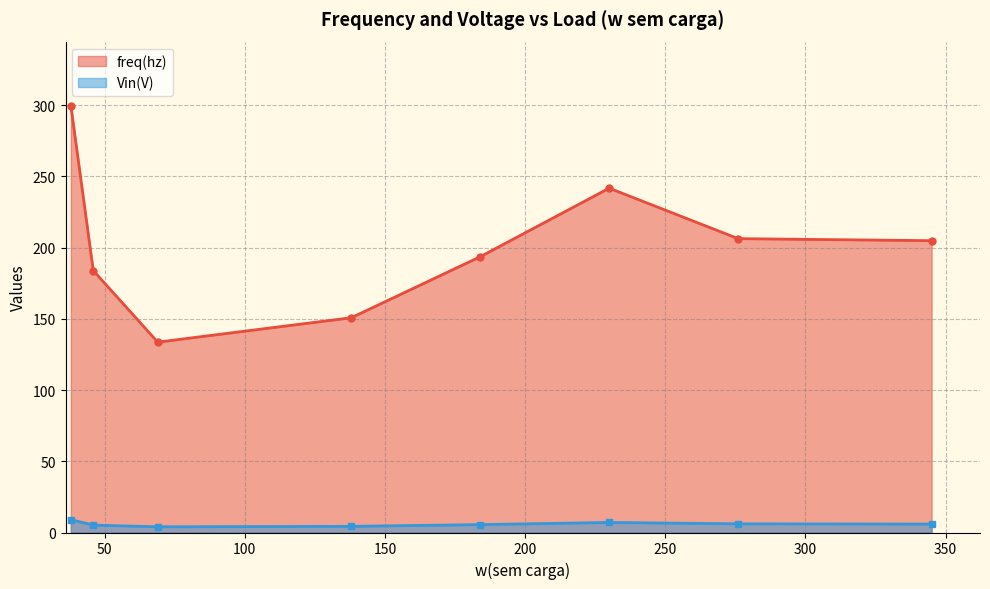

Count the number of data series in this chart.

2